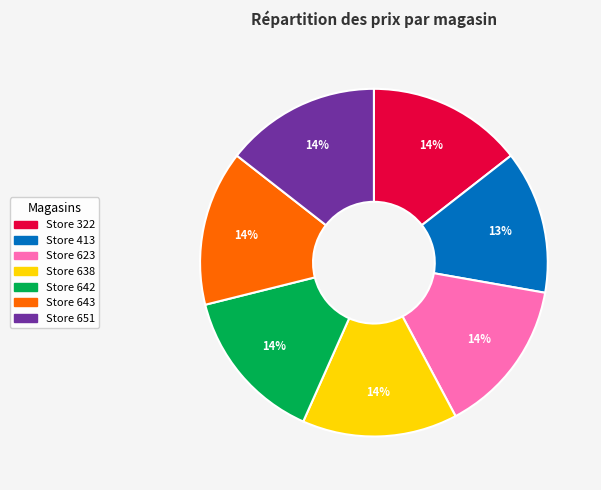

Is there a majority slice in this chart?

No